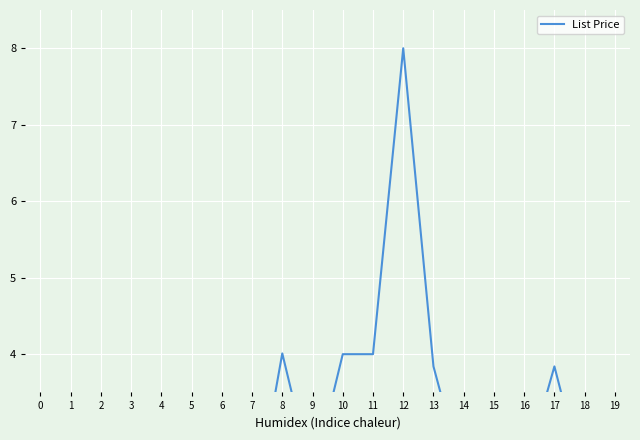

What is the difference between the maximum and second lowest values?

6.5